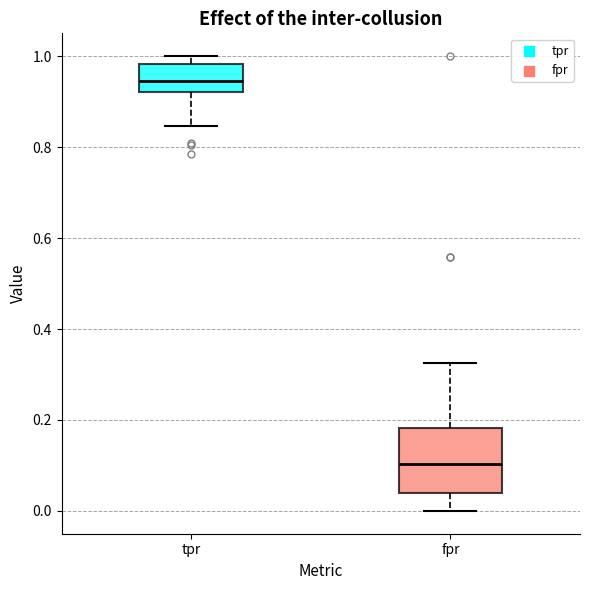

Which box's median line is the highest?

tpr